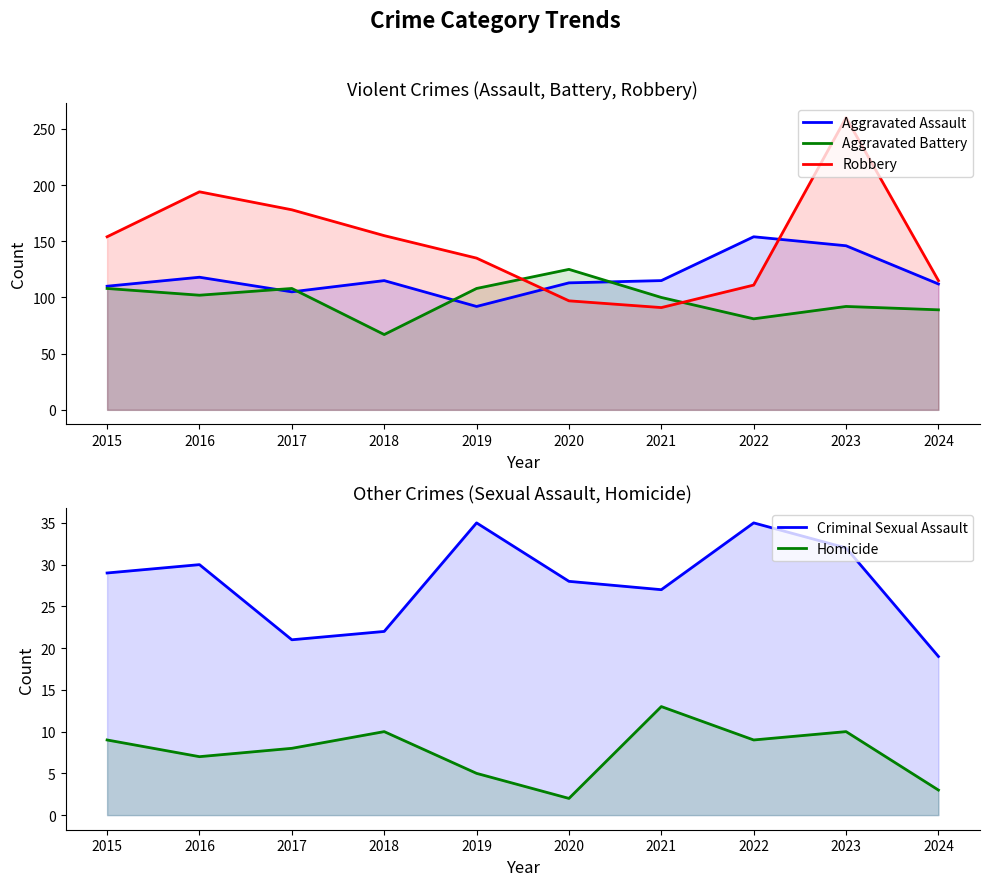

What is the highest value of the Criminal Sexual Assault series?

35